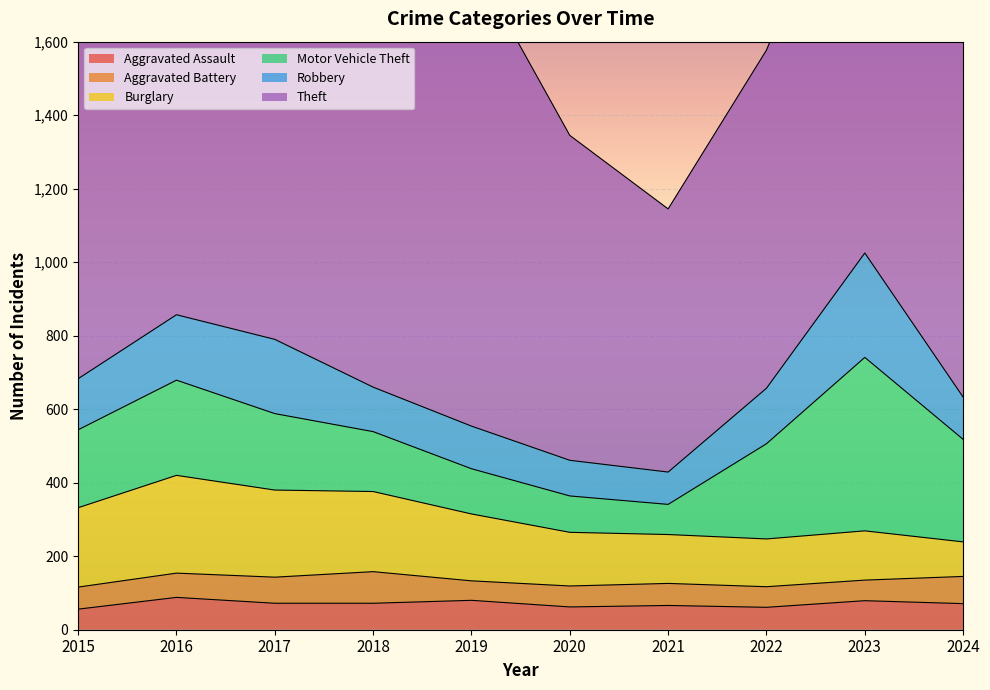

The value of Motor Vehicle Theft at 2020 is 99. True or false?

True